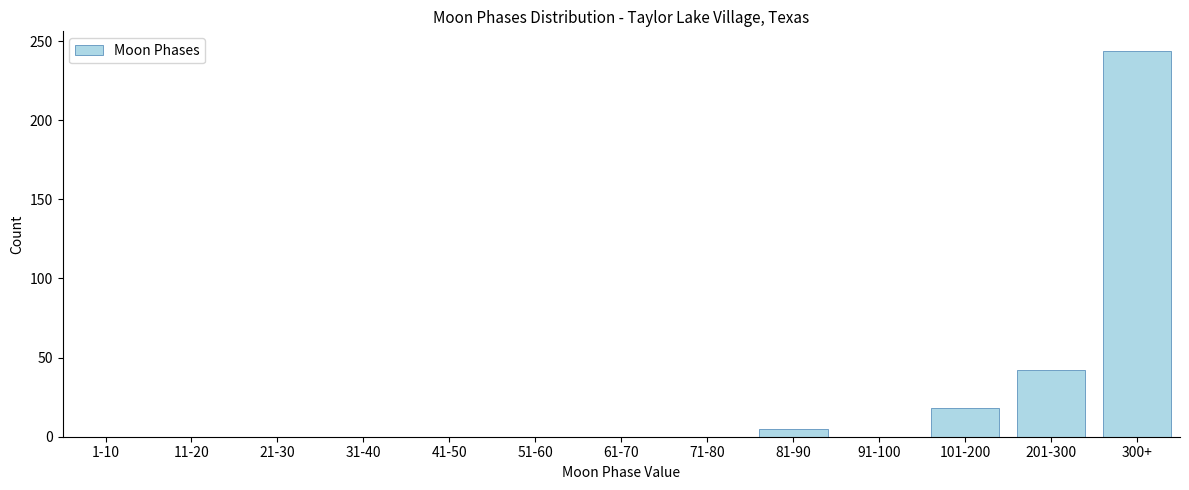

Reading left to right, transcribe all the data shown in this chart.

1-10=0	11-20=0	21-30=0	31-40=0	41-50=0	51-60=0	61-70=0	71-80=0	81-90=5	91-100=0	101-200=18	201-300=42	300+=244